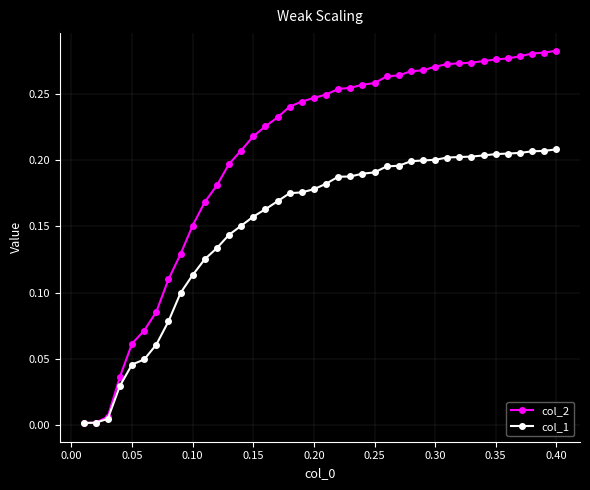

What are all the series names shown in the legend?

col_2, col_1